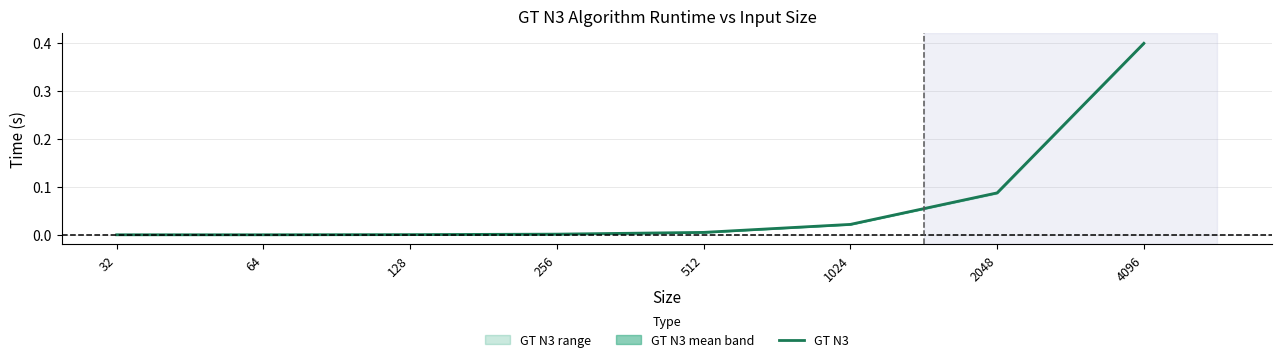

Is this an area chart (filled region under the line)?

No